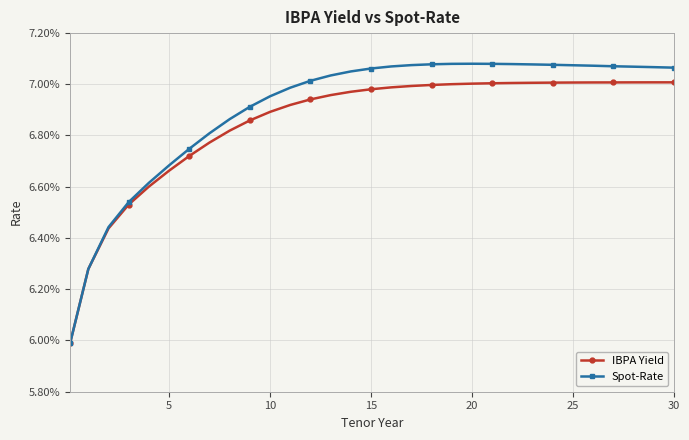

What are all the series names shown in the legend?

IBPA Yield, Spot-Rate